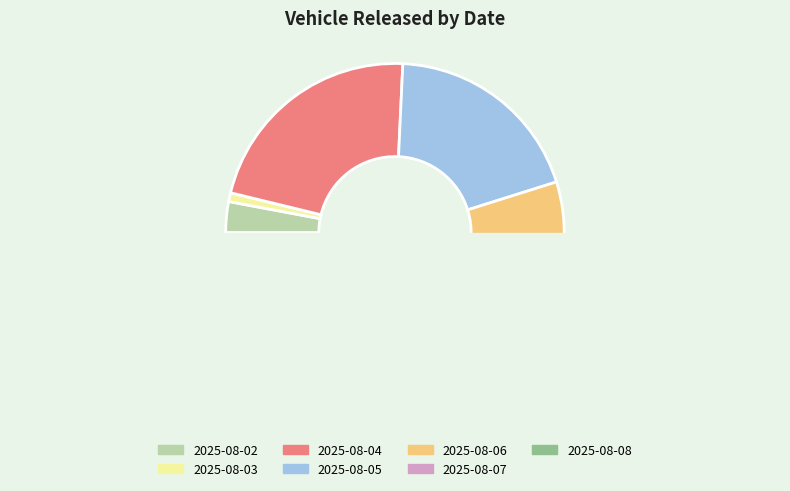

Does any single category account for the majority?

No